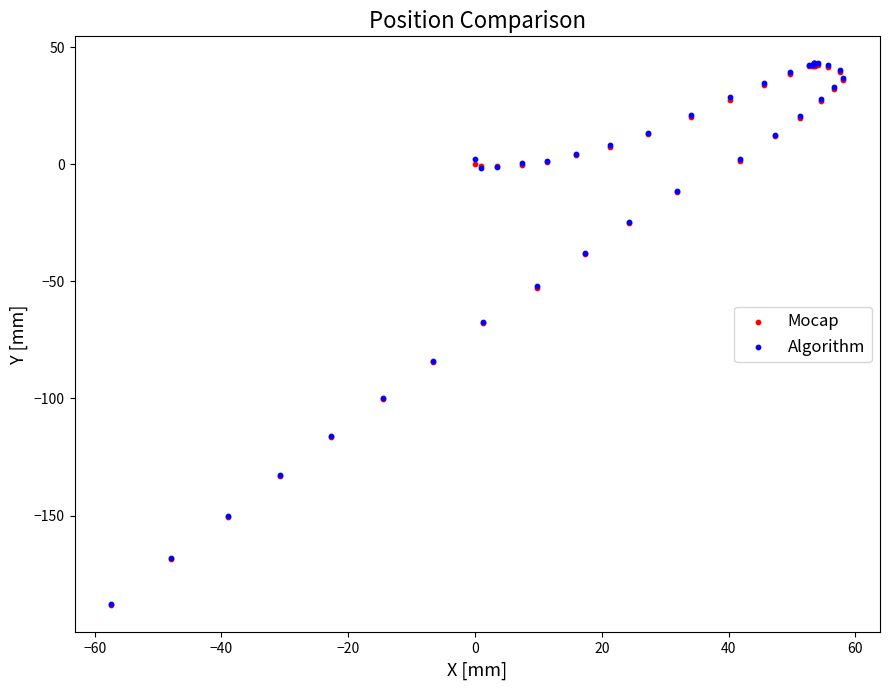

What are all the series names shown in the legend?

Mocap, Algorithm